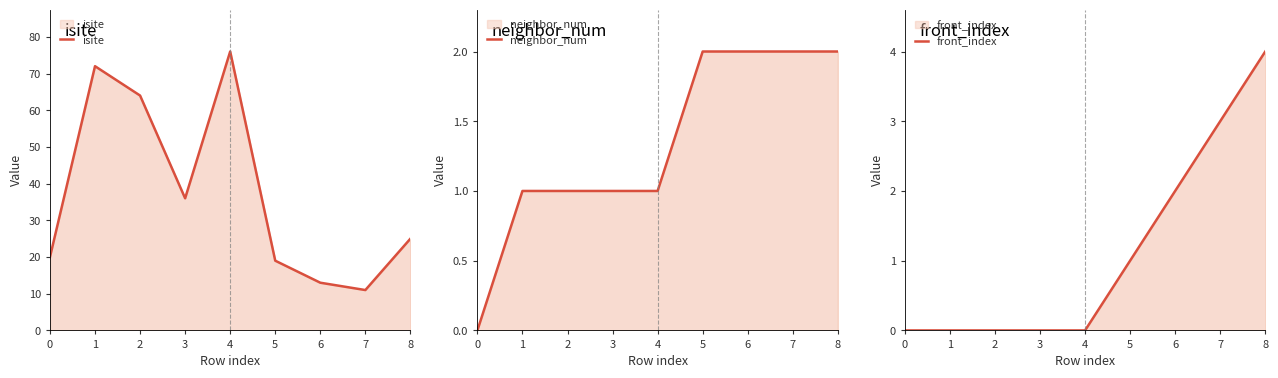

How many data points in isite are less than 25?

4